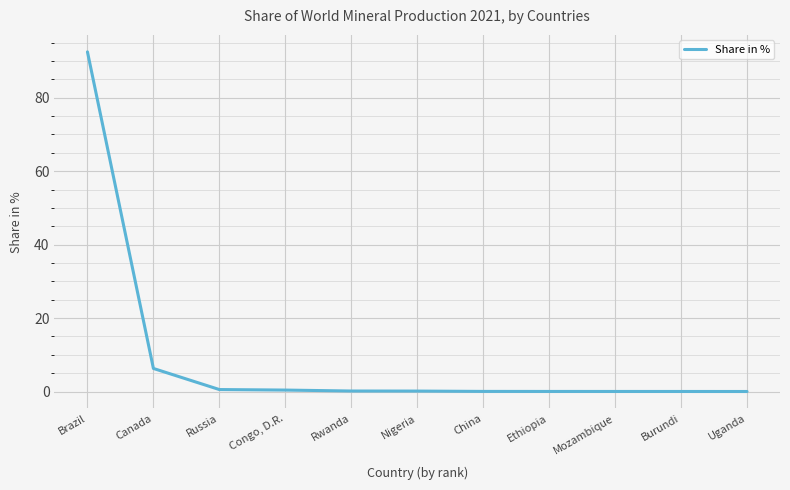

What is the difference between the values at Russia and China?

0.5